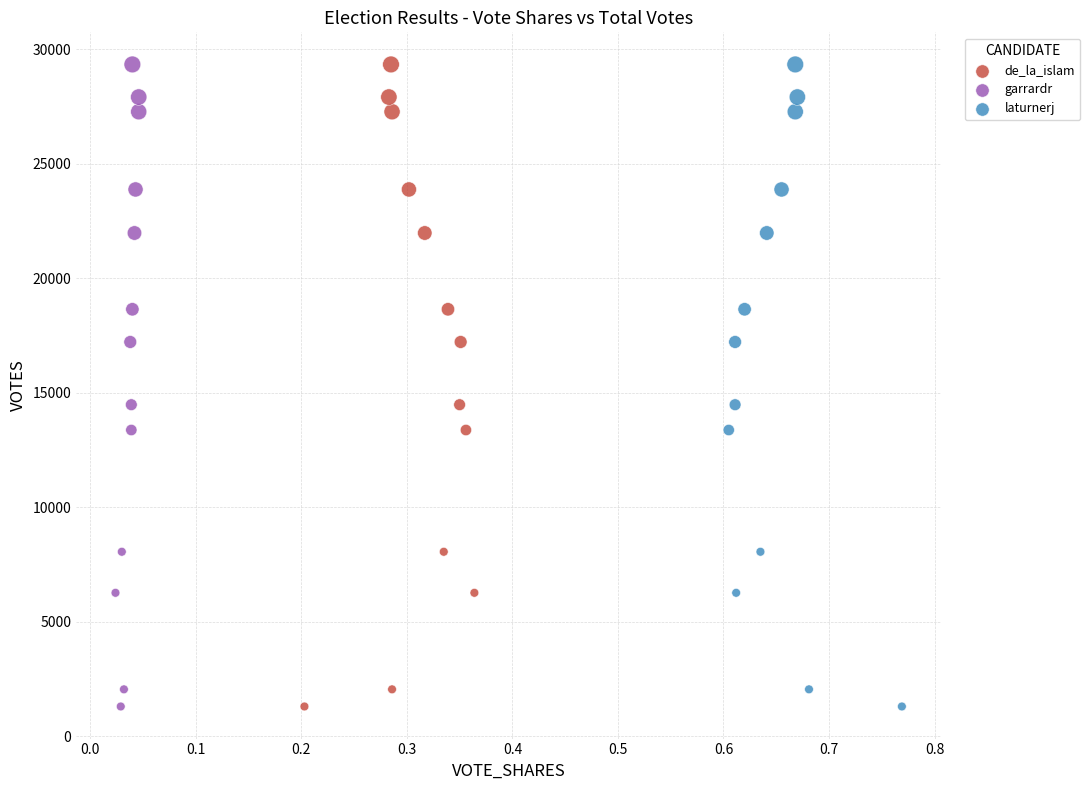

What are all the series names shown in the legend?

de_la_islam, garrardr, laturnerj